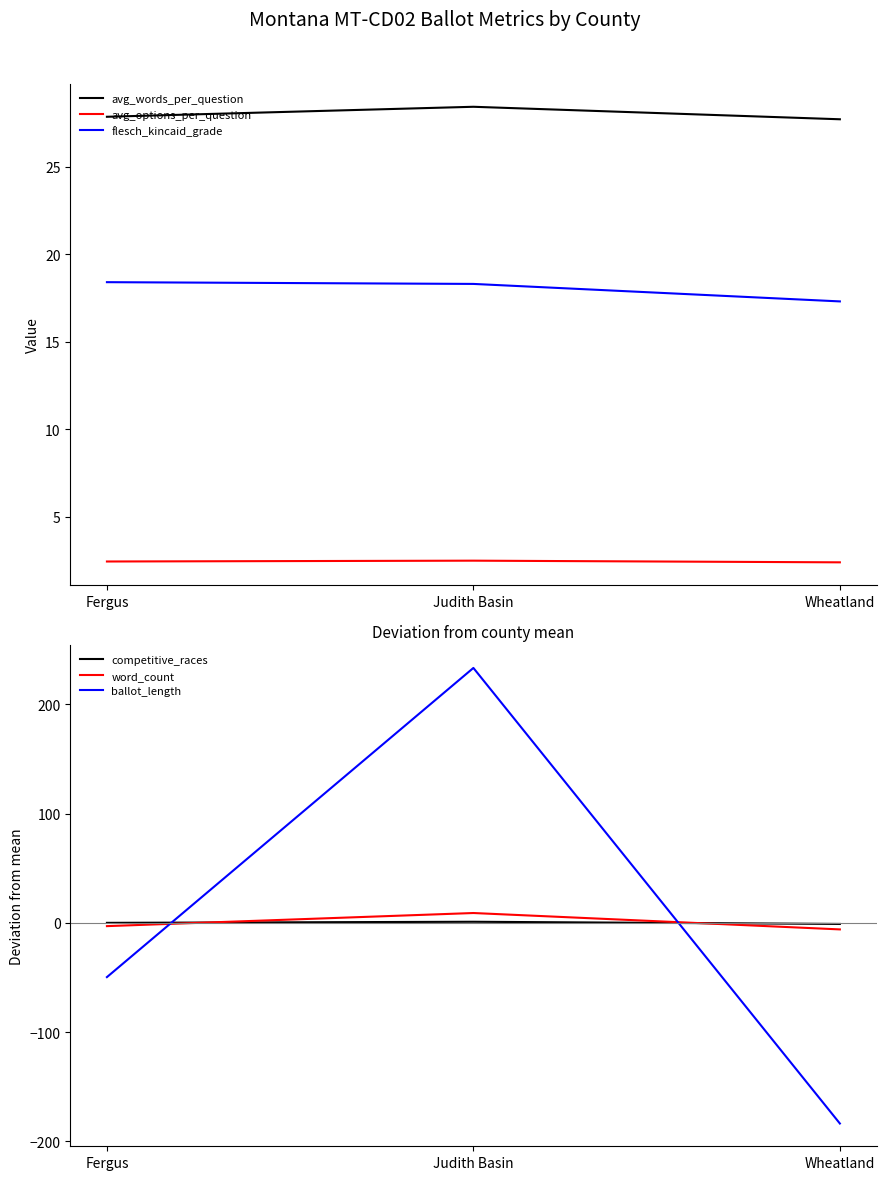

Which label corresponds to the largest value in the chart?

Judith Basin